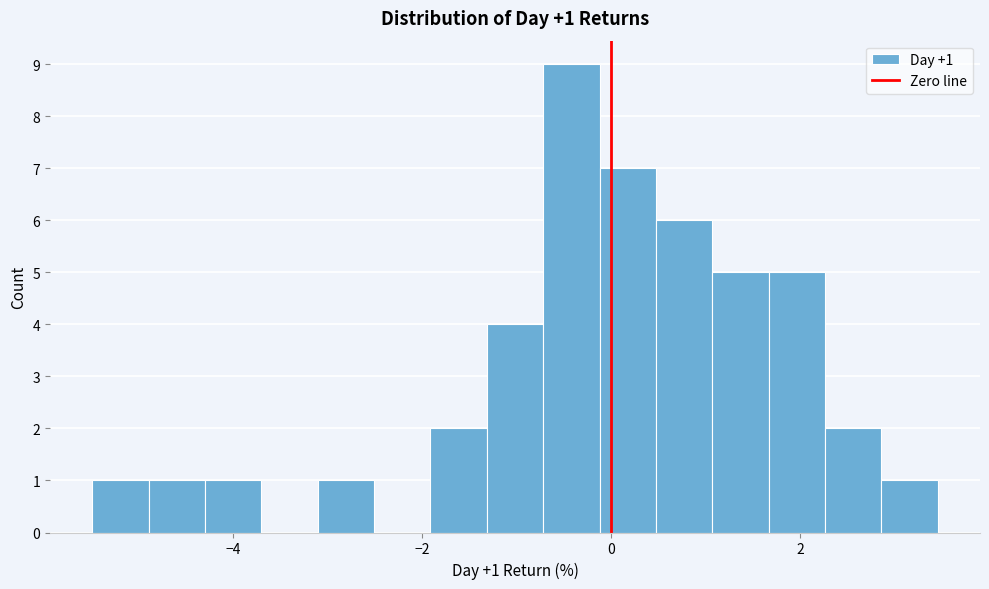

Read against the x-axis, roughly where is the centre of the tallest bar?

-0.4